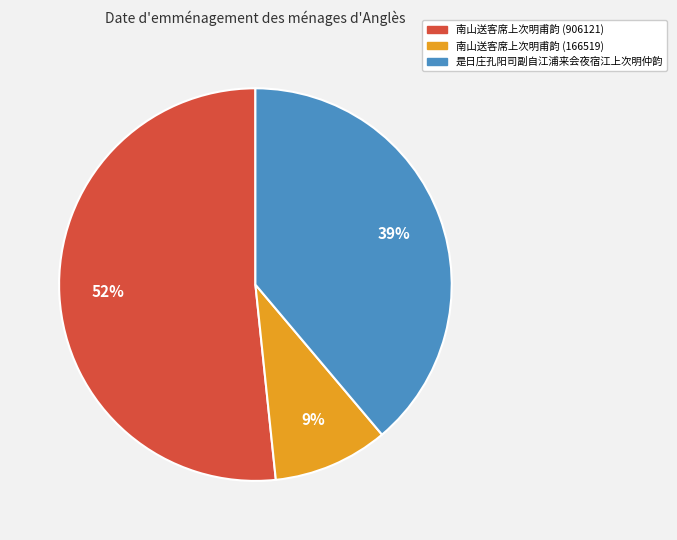

Approximately how many times larger is the value at 是日庄孔阳司副自江浦来会夜宿江上次明仲韵 compared to 南山送客席上次明甫韵 (906121)?

0.8